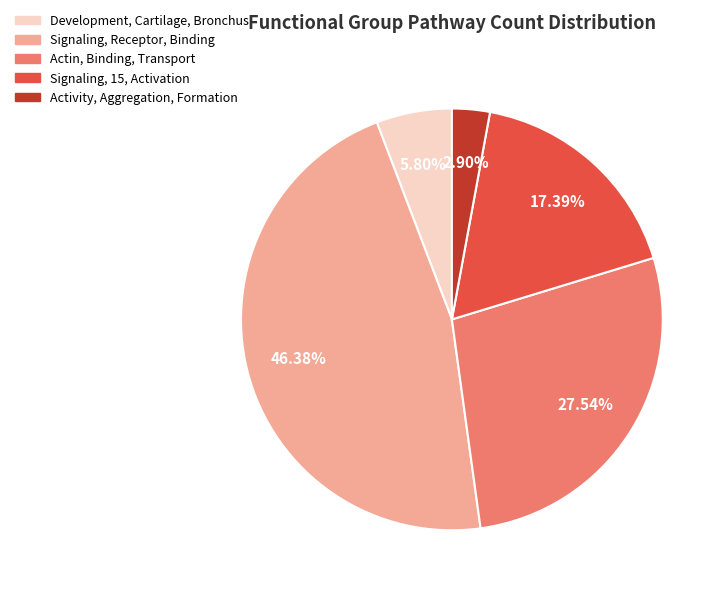

Count the number of slices in the pie.

5